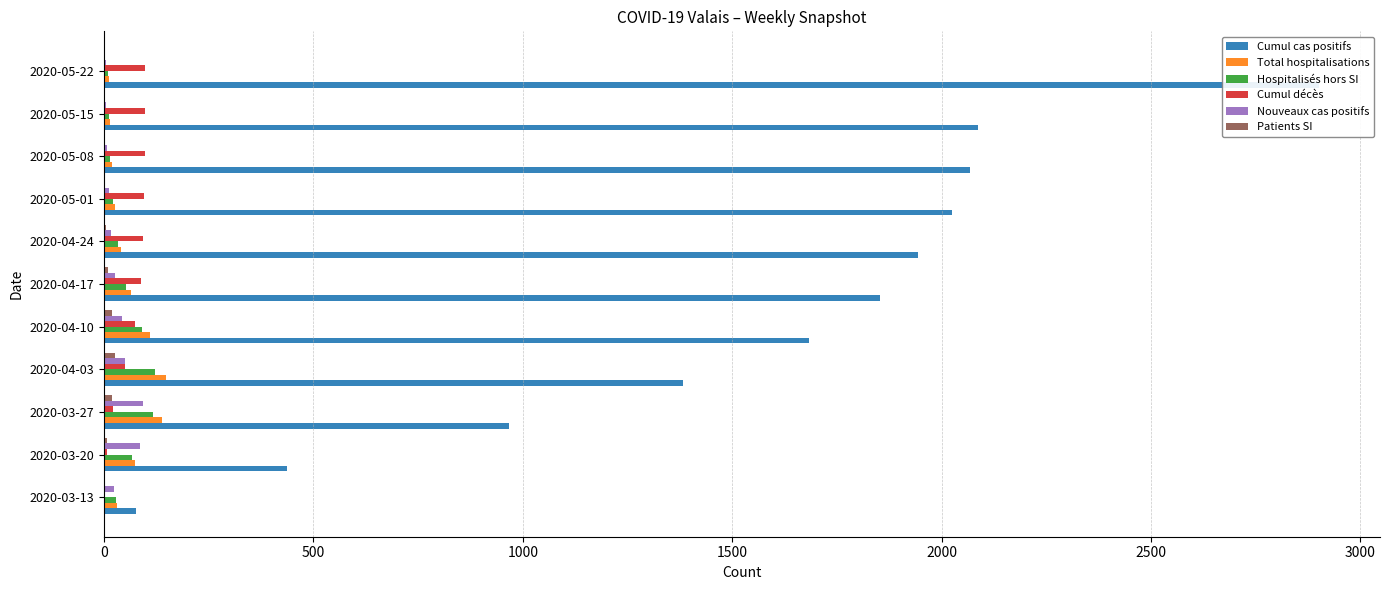

Which series has the largest total across all categories?

Cumul cas positifs